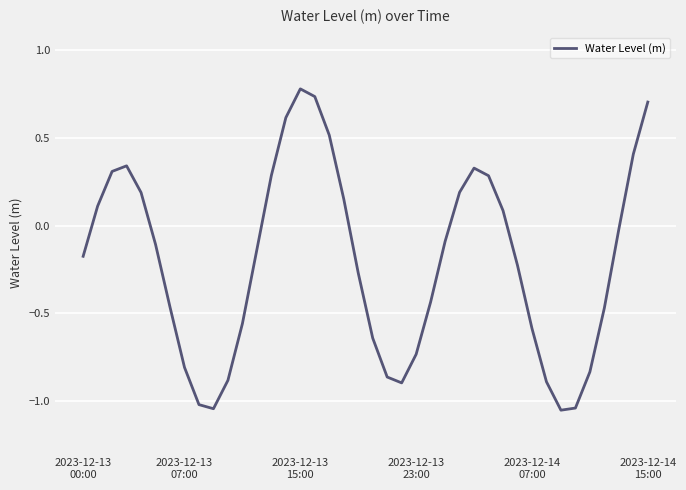

What is the maximum value shown in the chart?

0.8